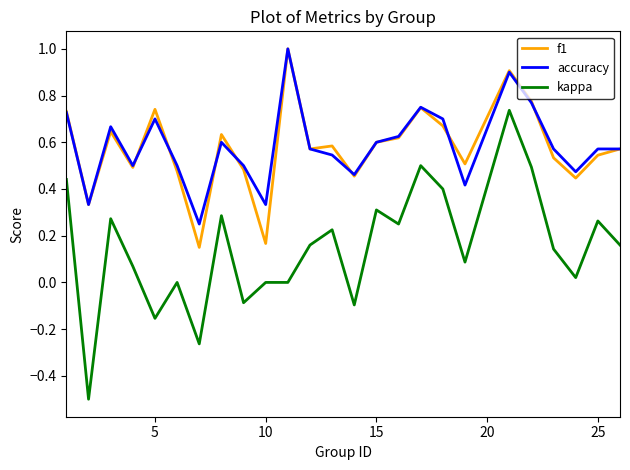

Which series has the largest range (max minus min)?

kappa